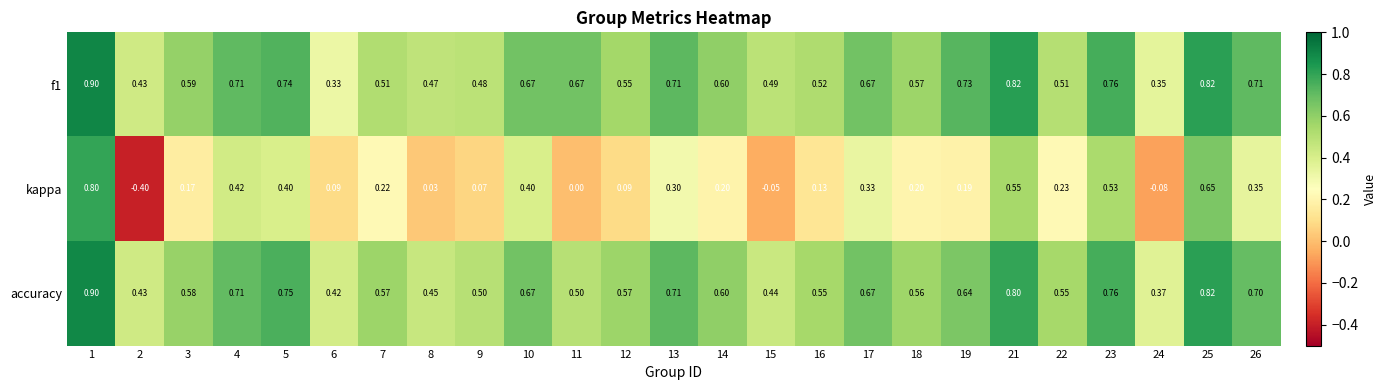

What is the maximum value shown in the chart?

0.9